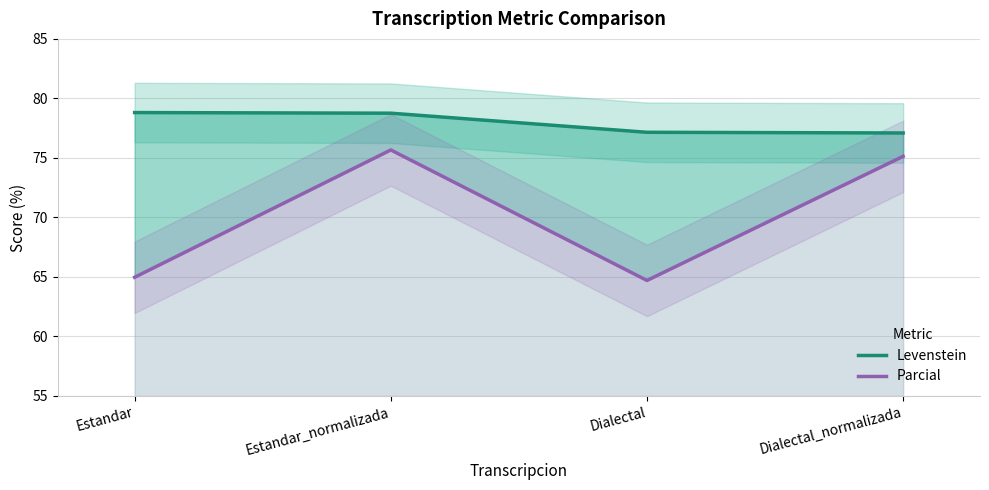

List the series in order of their overall mean, highest first.

Levenstein, Parcial